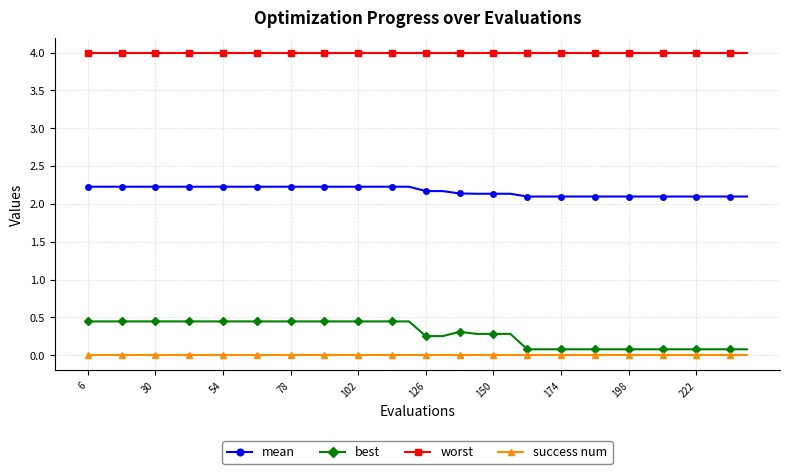

At how many categories does at least one series exceed 2?

40